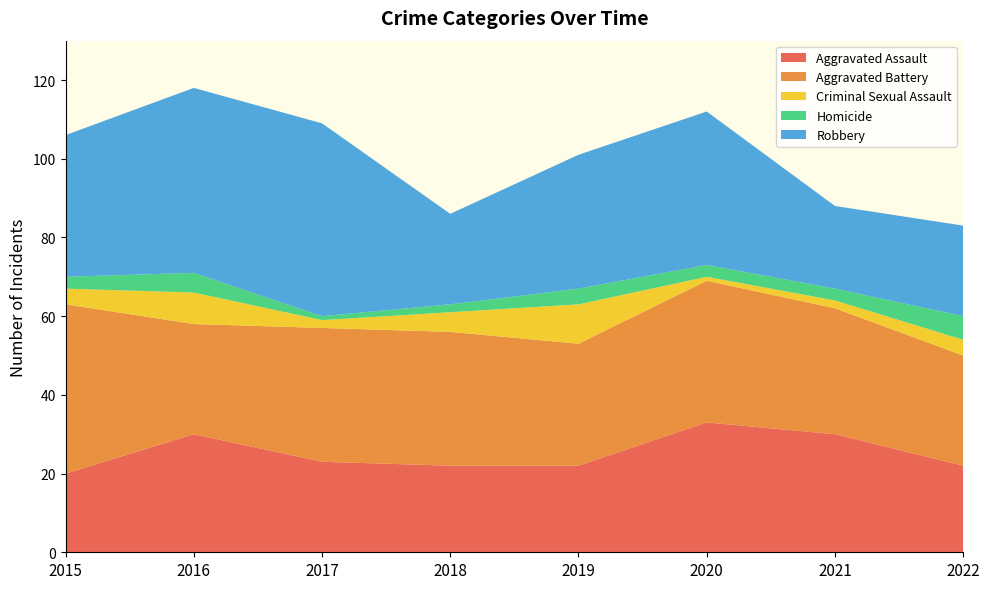

Reading left to right, extract all data points from this chart.

Aggravated Assault: 20	30	23	22	22	33	30	22
Aggravated Battery: 43	28	34	34	31	36	32	28
Criminal Sexual Assault: 4	8	2	5	10	1	2	4
Homicide: 3	5	1	2	4	3	3	6
Robbery: 36	47	49	23	34	39	21	23